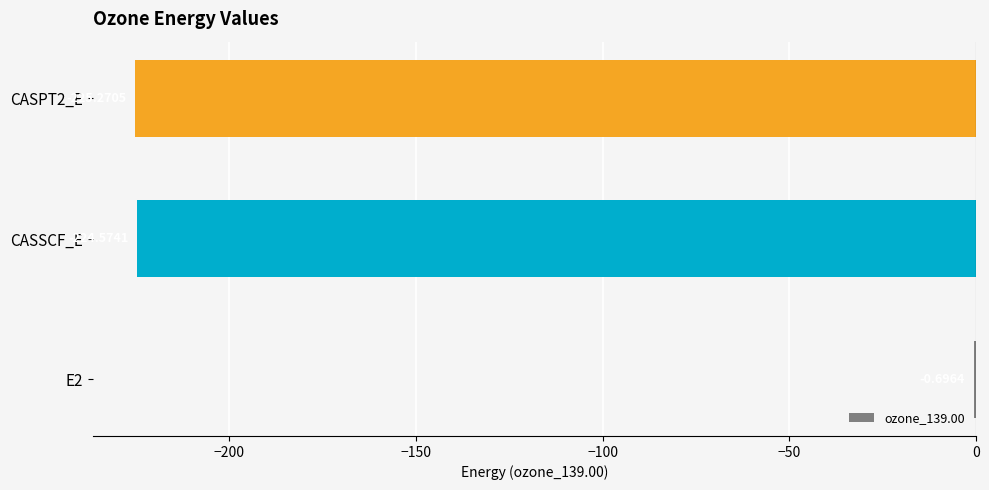

What is the change in value from E2 to CASPT2_E?

-224.6